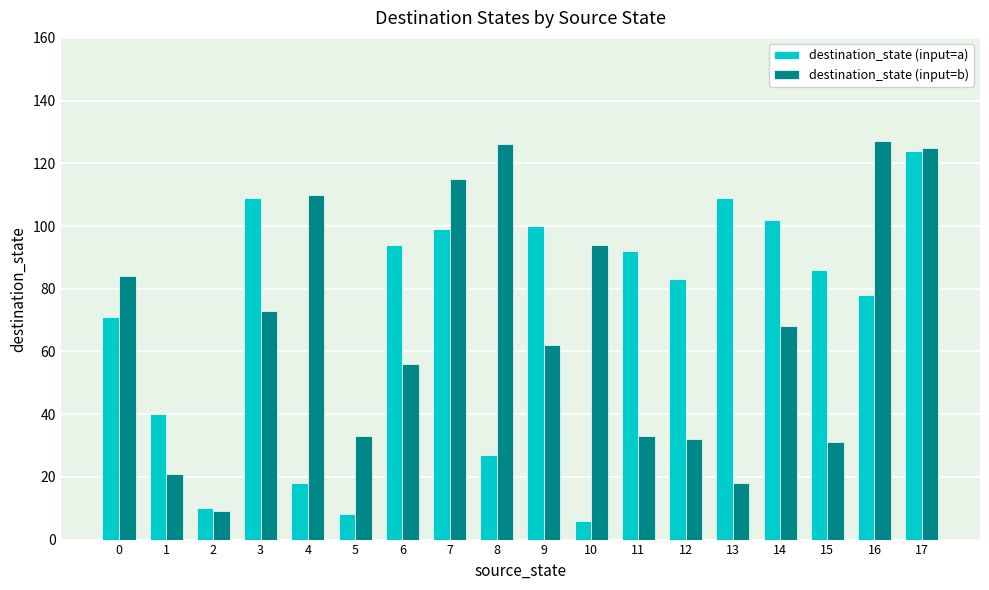

Rank the series at 11 from highest to lowest value.

destination_state (input=a), destination_state (input=b)